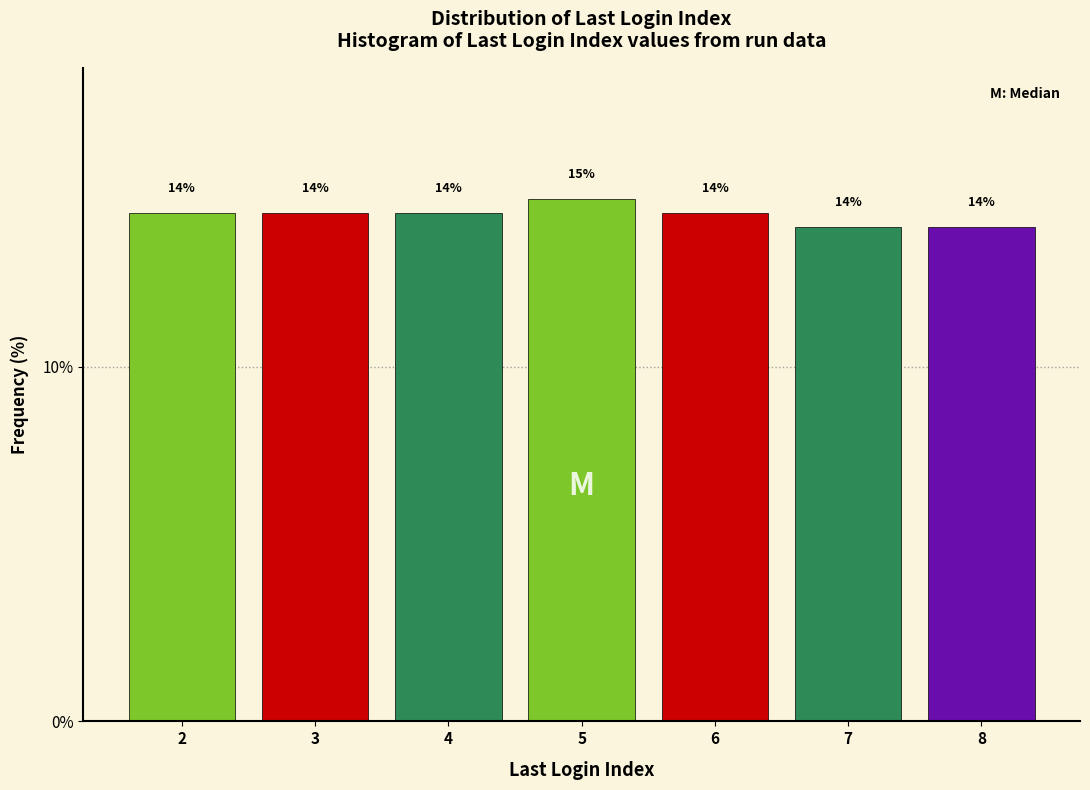

At which category does the chart reach its peak across all series?

5